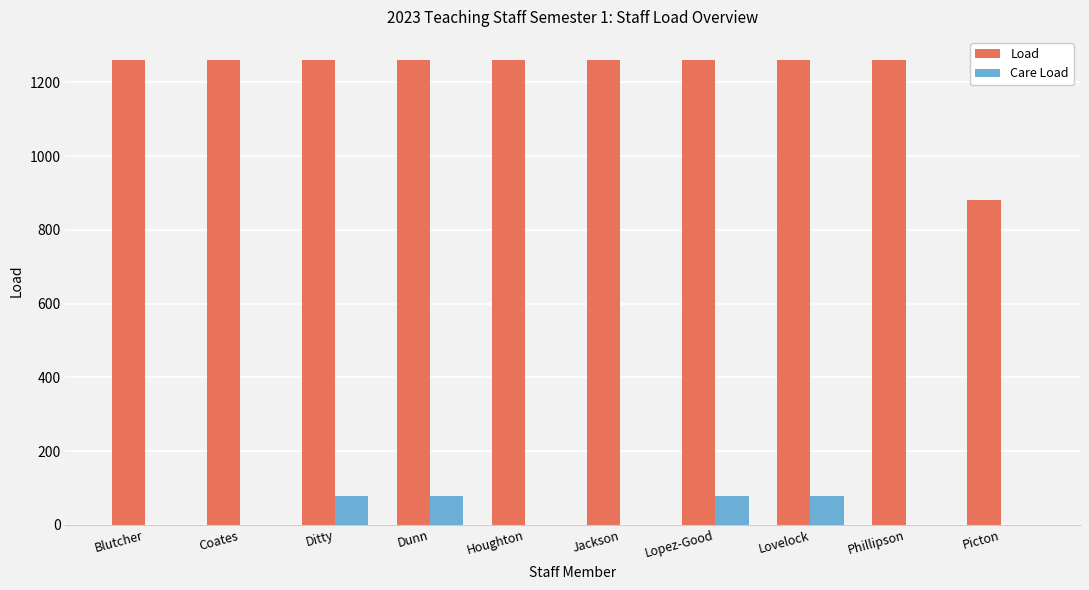

What is the sum of all Care Load values?

312